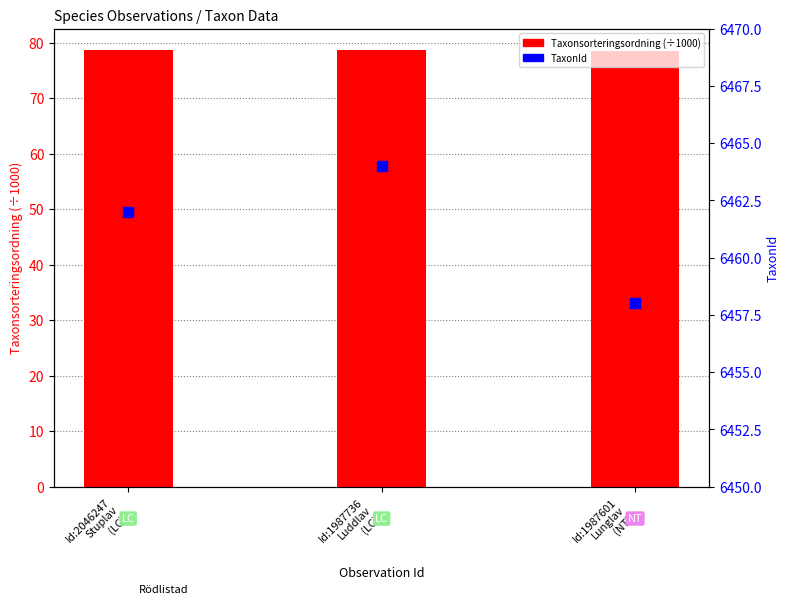

At which category is the sum across all series the highest?

Id:1987736
Luddlav
(LC)